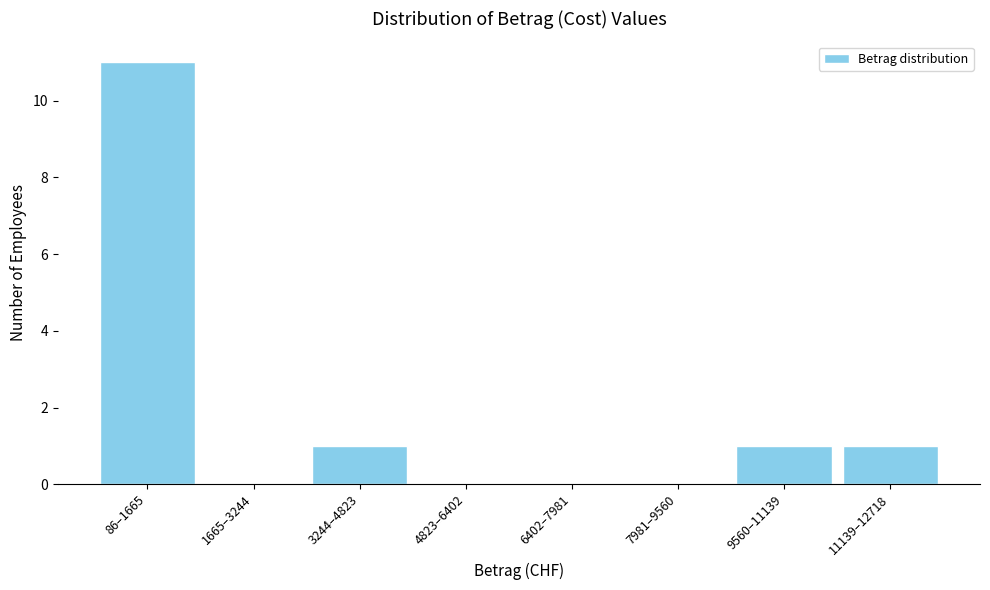

Reading left to right, what are all the values shown in this chart?

86–1665=11	1665–3244=0	3244–4823=1	4823–6402=0	6402–7981=0	7981–9560=0	9560–11139=1	11139–12718=1